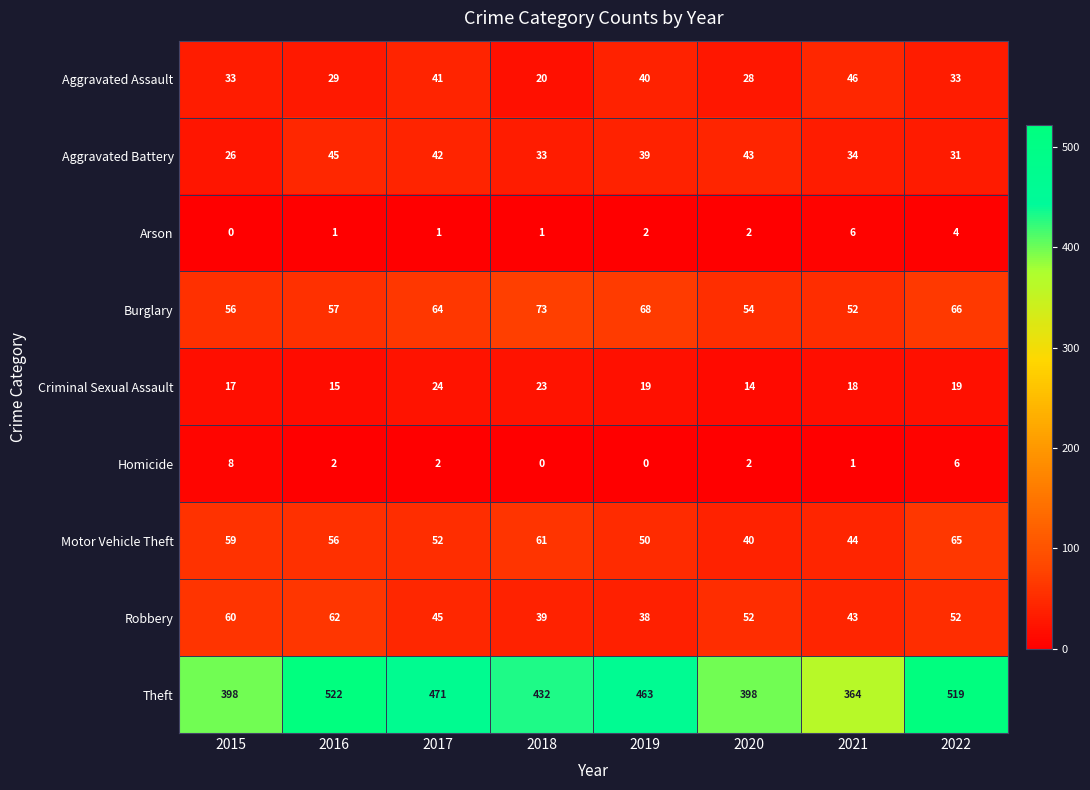

Which series has the widest spread of values?

Theft